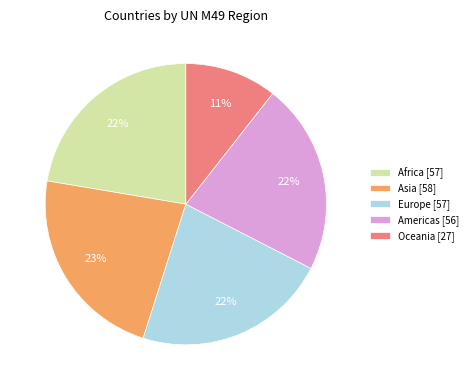

What is the smallest slice in the pie chart?

Oceania